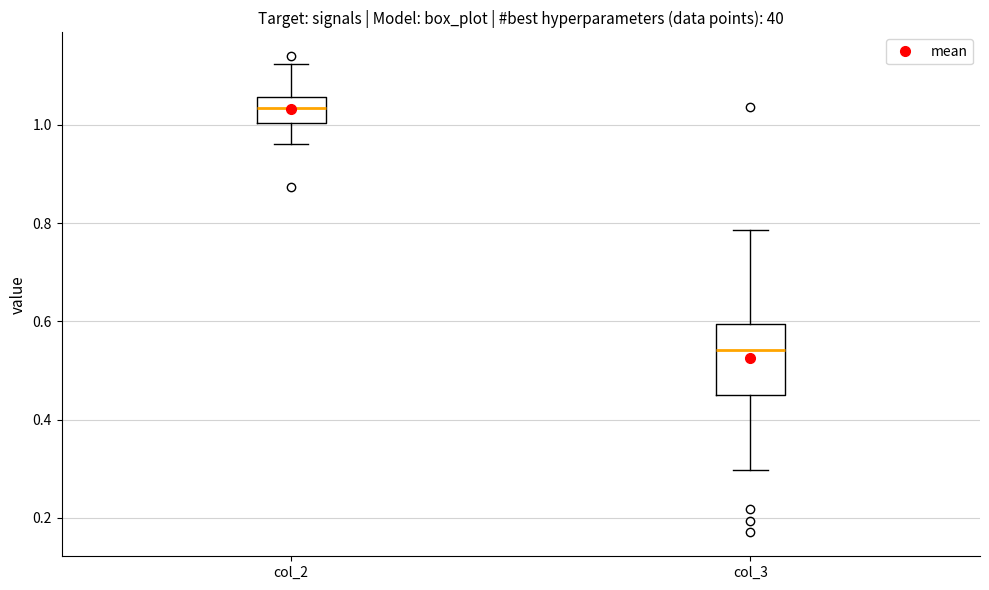

Reading left to right, read every box against the y-axis: the position of its median line, the range the box covers, and the ends of its whiskers. The values are not printed on the chart, so give them approximately, as read against the axis.

col_2: median 1.04, box 1.00 to 1.06, whiskers 0.96 to 1.12
col_3: median 0.54, box 0.44 to 0.60, whiskers 0.30 to 0.78